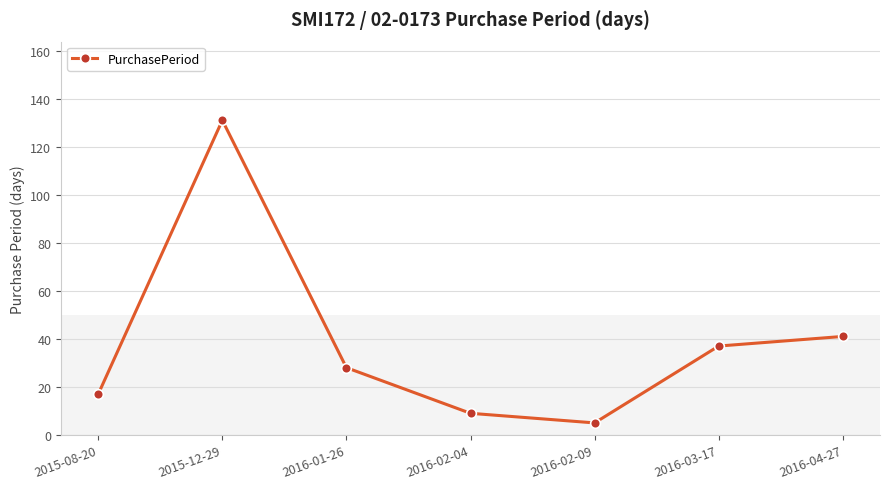

What is the smallest value displayed?

5